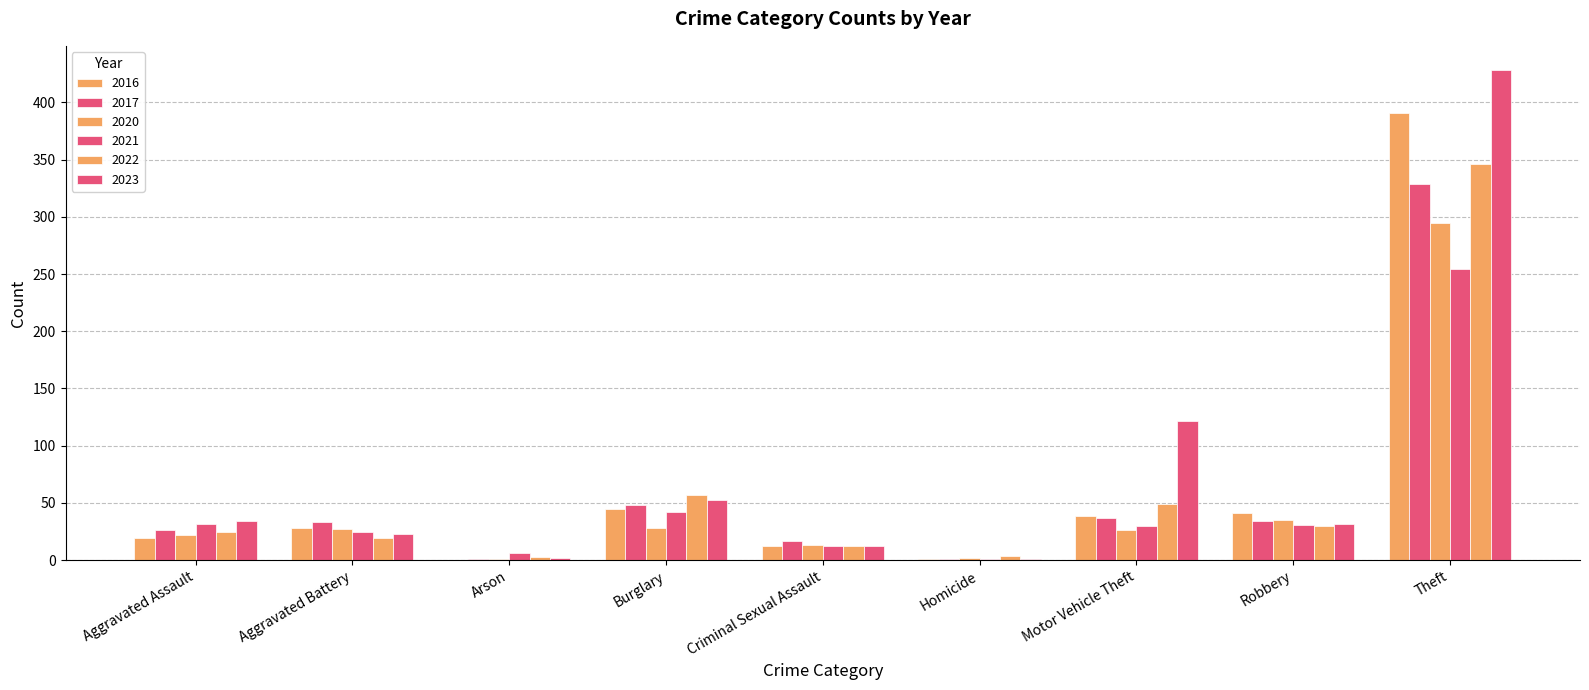

How many data points does each series have?

9